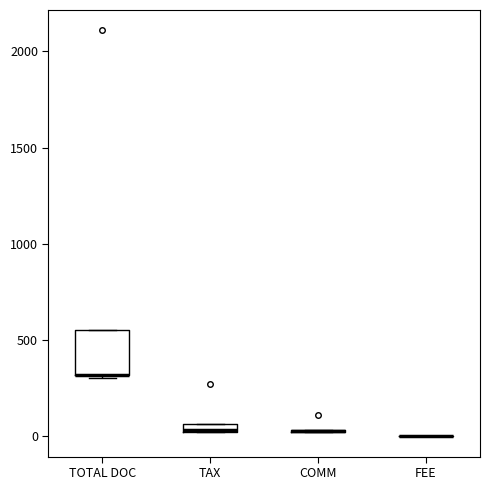

Comparing the boxes themselves (not the whiskers), which one is the tallest?

TOTAL DOC